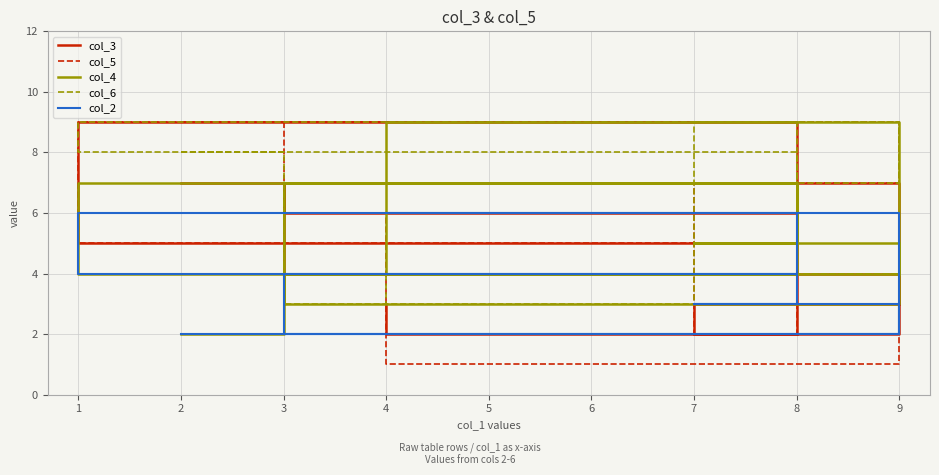

True or false: col_6 has more than 1 interior local peaks.

True